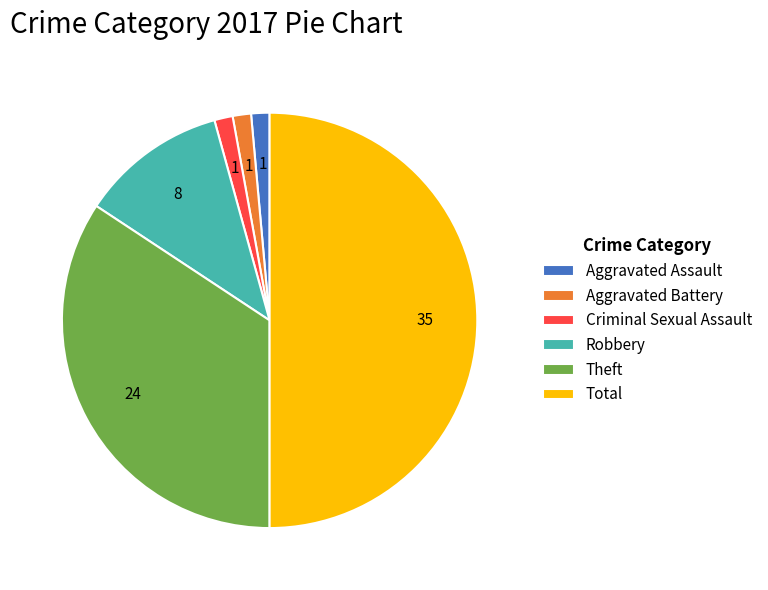

True or false: Robbery accounts for 11% of the total.

True